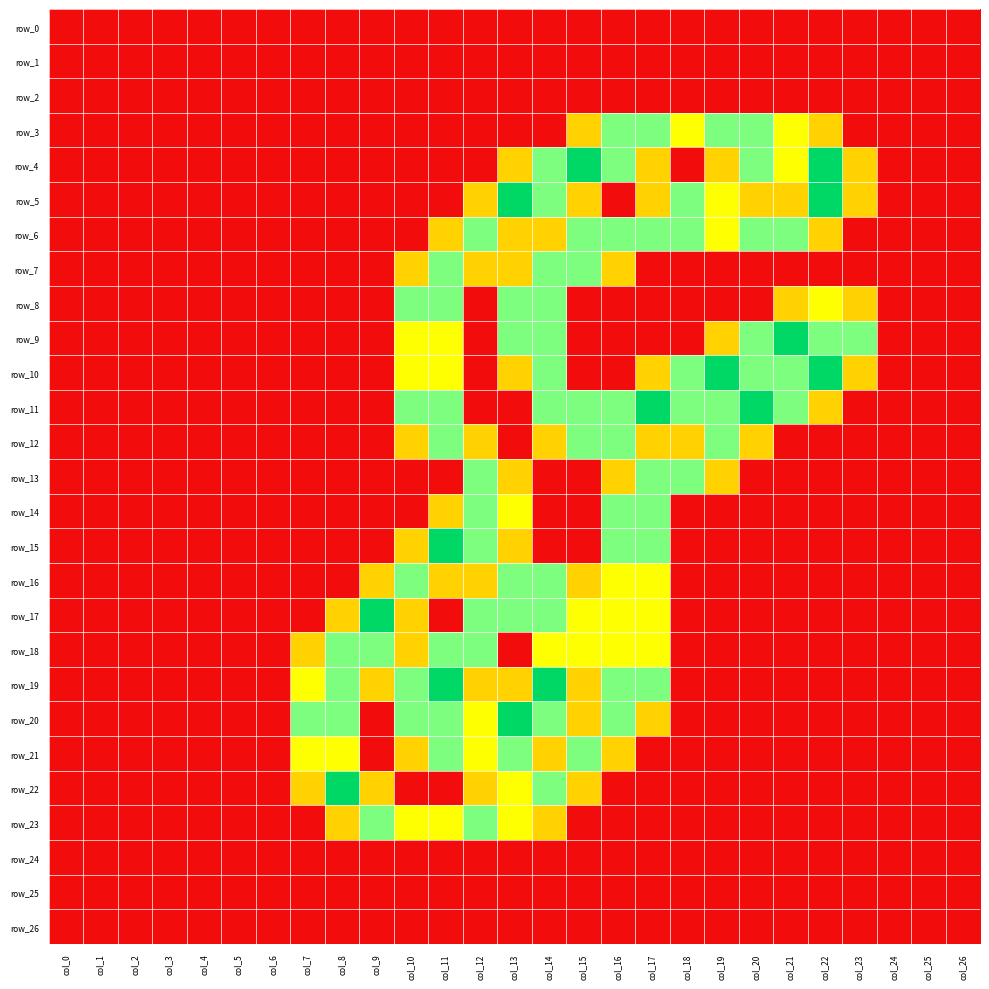

Which series has the widest spread of values?

row_4